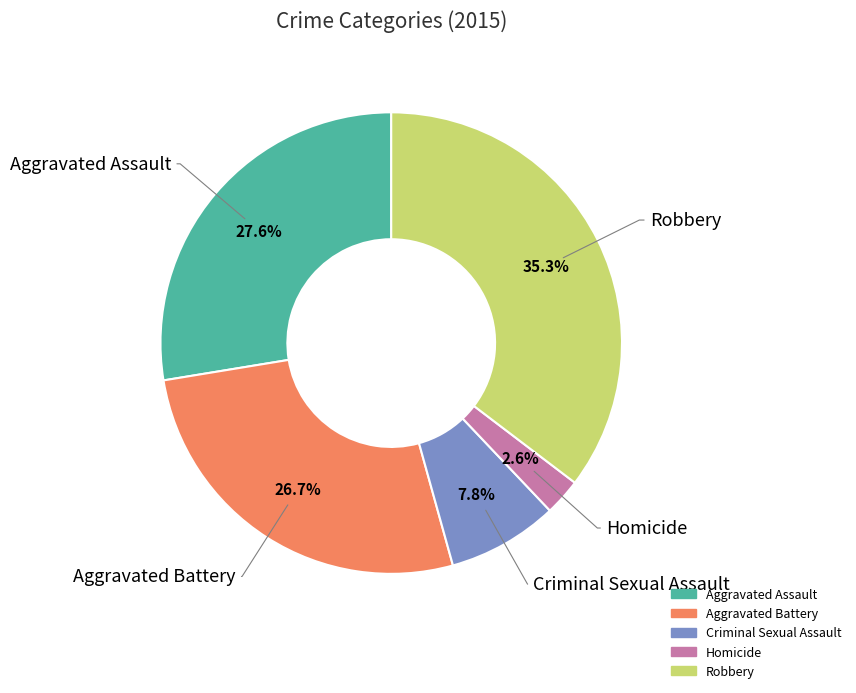

What portion of the pie excludes Homicide?

97.4%